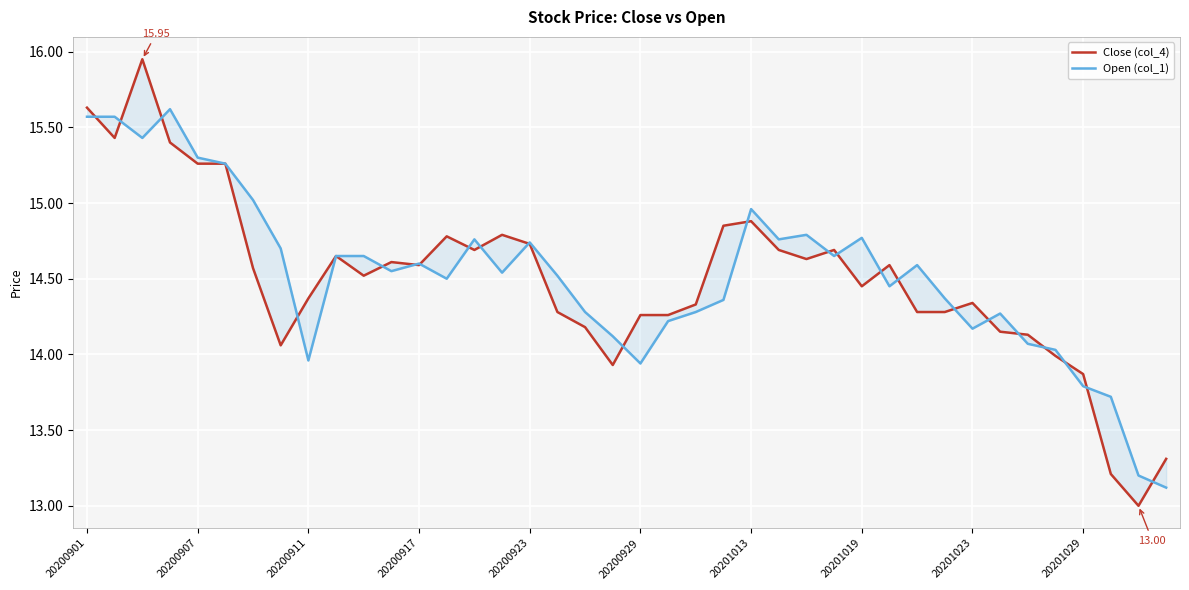

True or false: Open (col_1) has more than 0 interior local peaks.

True